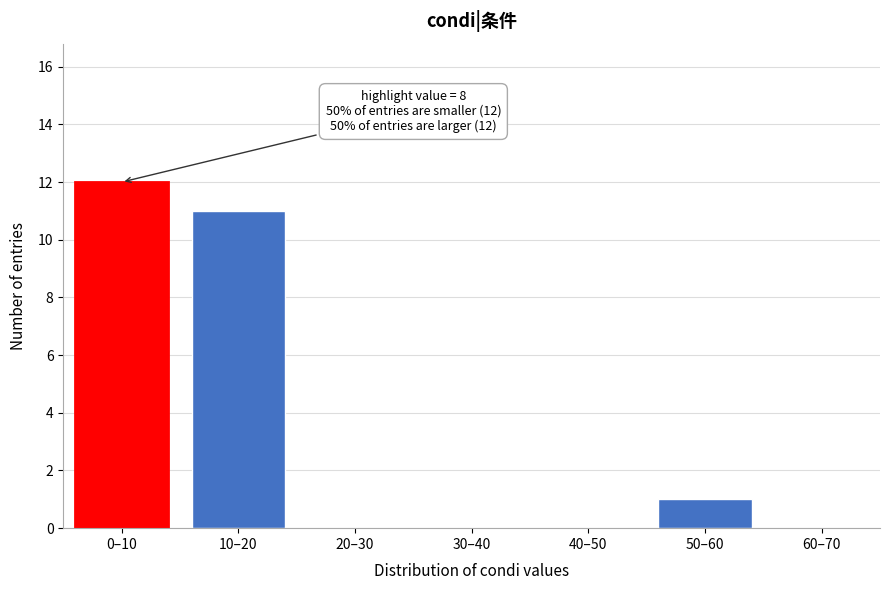

Reading left to right, what are all the values shown in this chart?

0–10=12	10–20=11	20–30=0	30–40=0	40–50=0	50–60=1	60–70=0